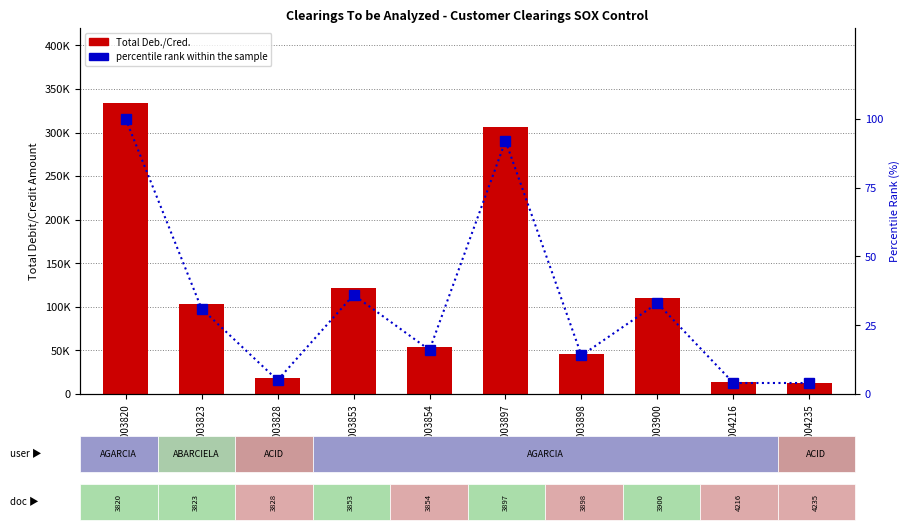

Reading left to right, extract all data points from this chart.

Total Deb./Cred.: 334000.8	102983.4	17907.0	121240.3	54365.7	305947.8	45649.7	110655.6	13919.0	12698.1
percentile rank within the sample: 100.0	31.0	5.0	36.0	16.0	92.0	14.0	33.0	4.0	4.0